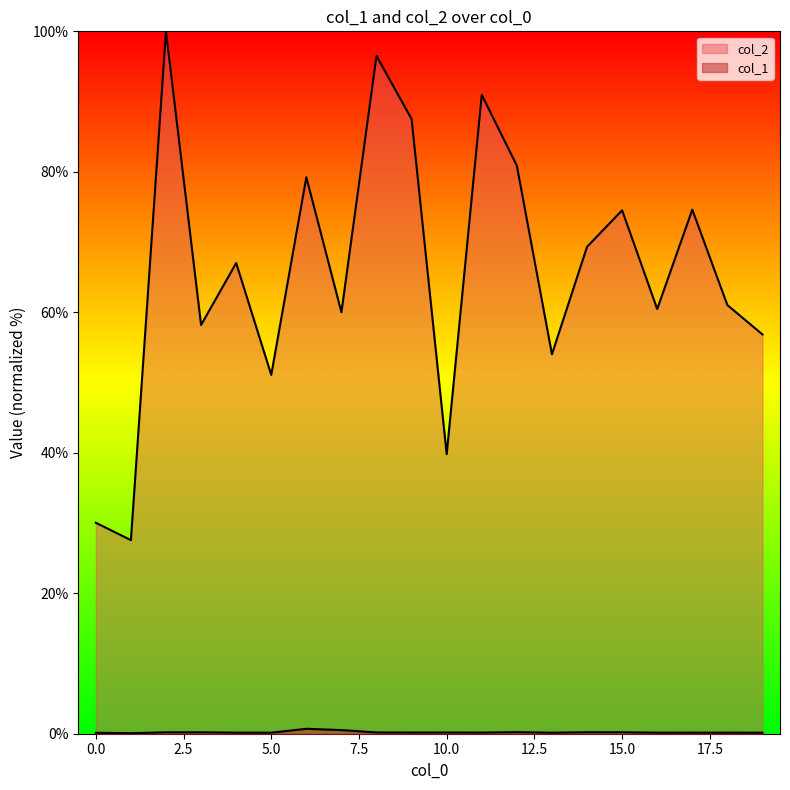

At which label does col_2 first exceed 67?

2